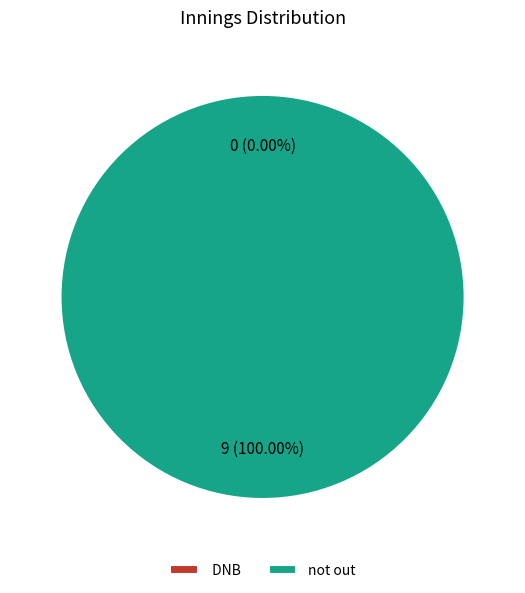

To the nearest percent, what is the average slice percentage?

50%